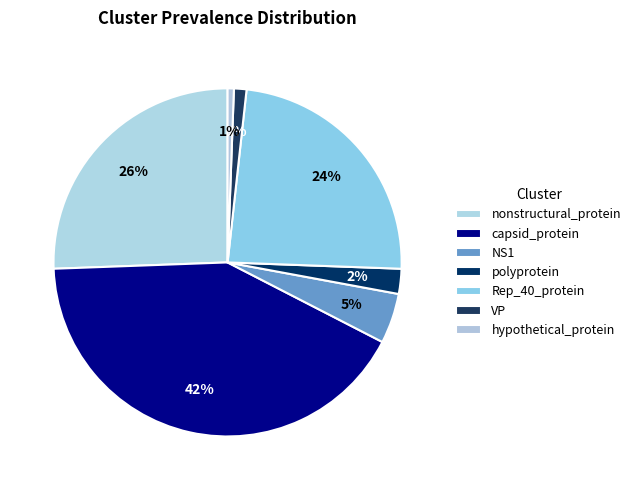

How many slices are in this pie chart?

7